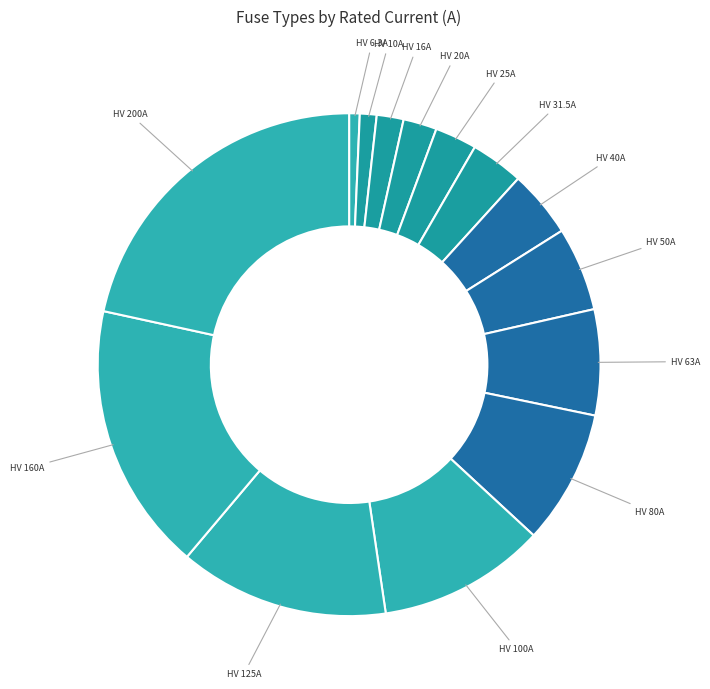

Count the number of slices in the pie.

14